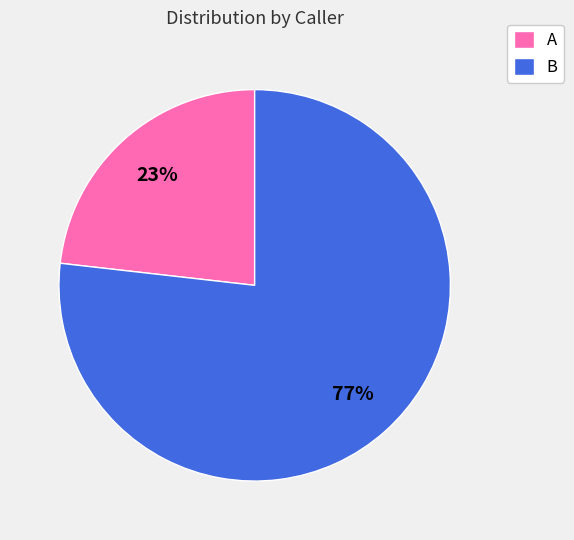

Is the sum of A and B greater than half?

Yes